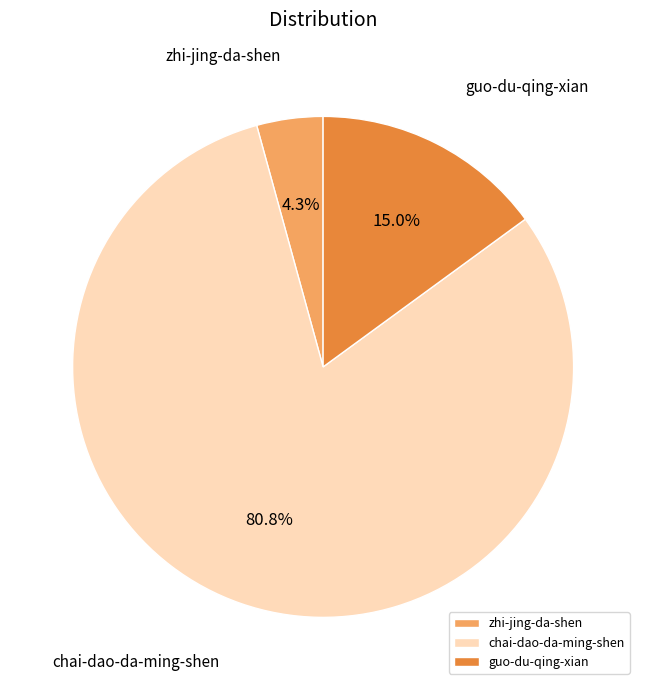

What is the majority slice?

chai-dao-da-ming-shen